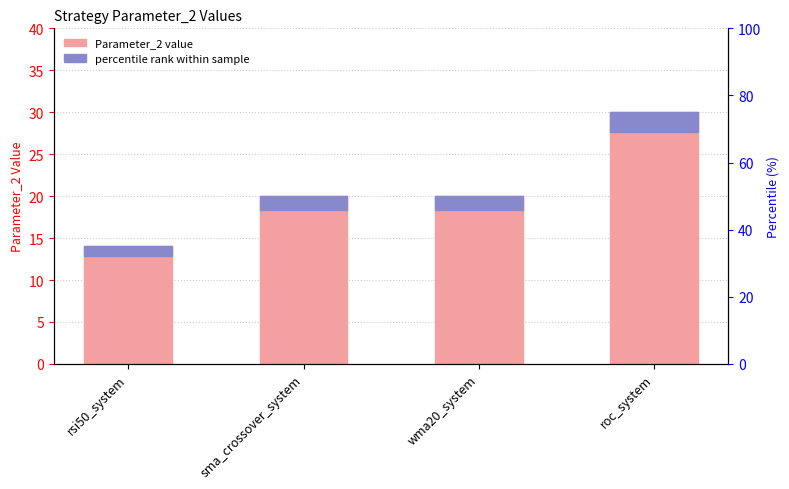

Which category has the highest value across all series?

roc_system